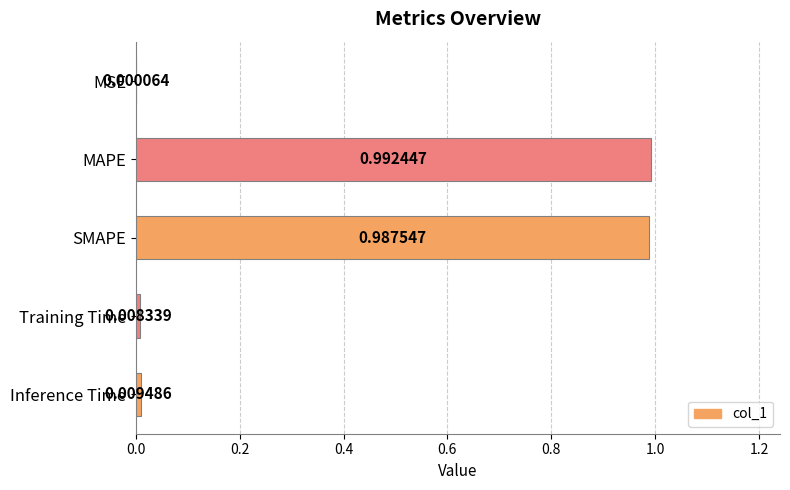

Where is the data nearest to the value 0?

MSE